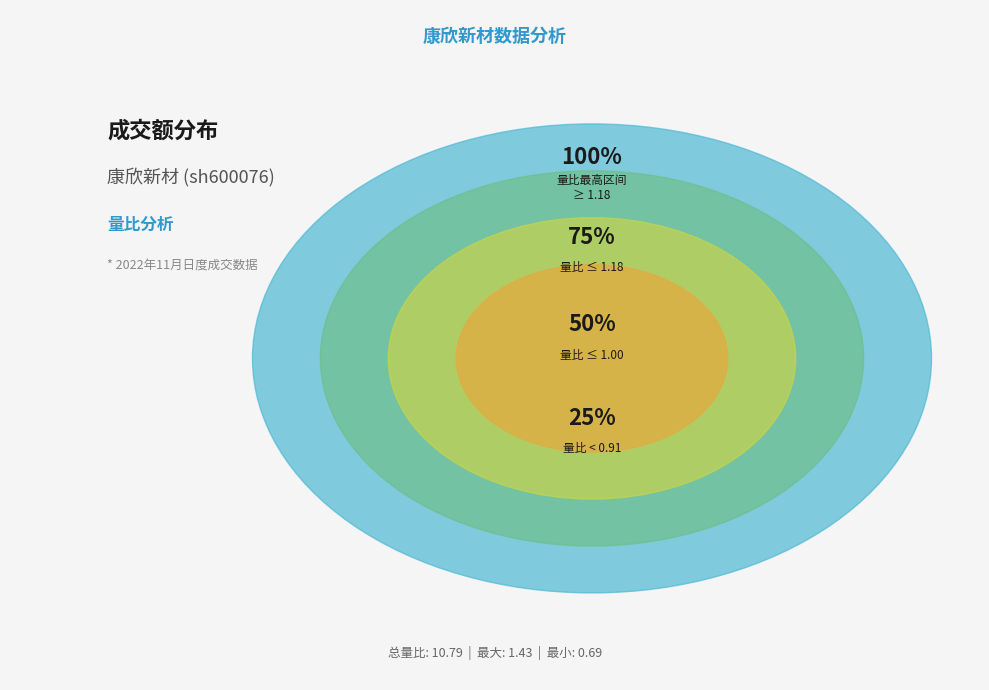

Does 2022-11-15 represent more than half of the total?

No